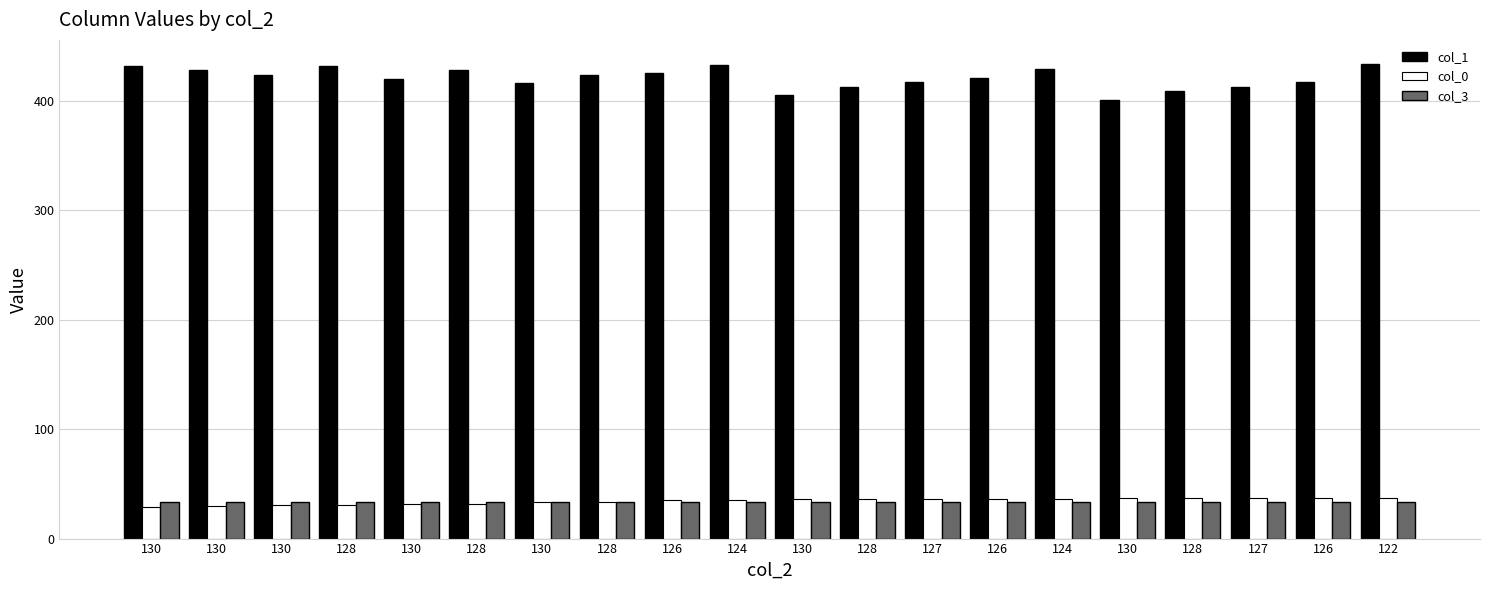

What is the maximum value for col_1?

434